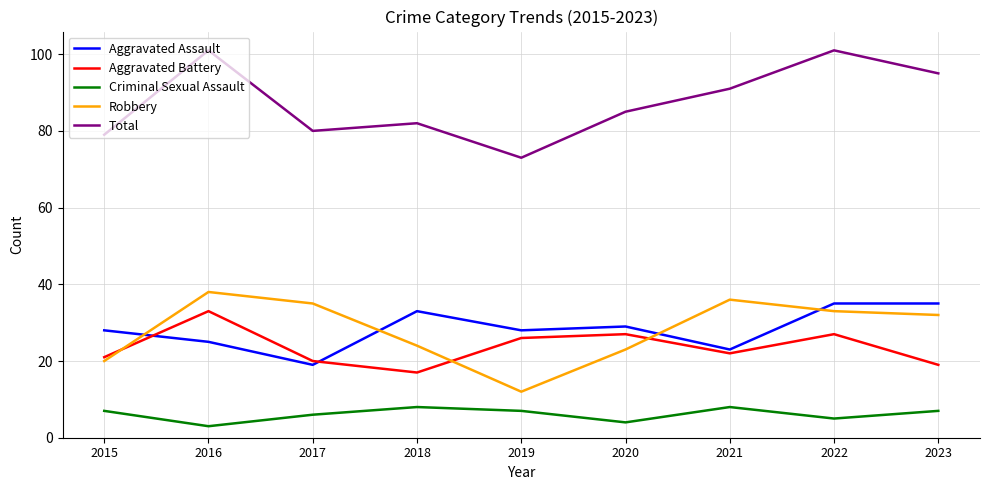

What is the highest value of the Total series?

101